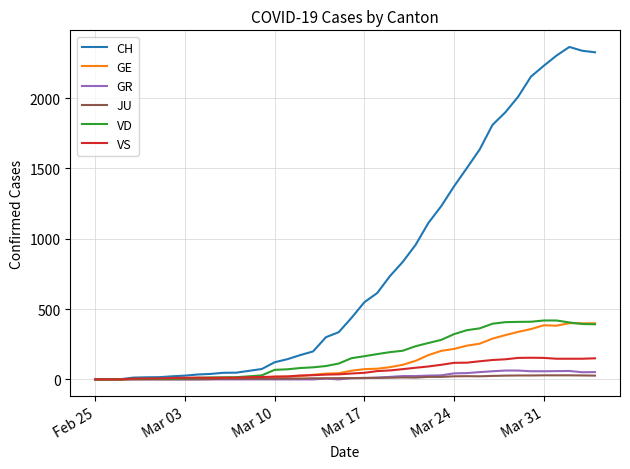

What is the greatest value displayed?

2364